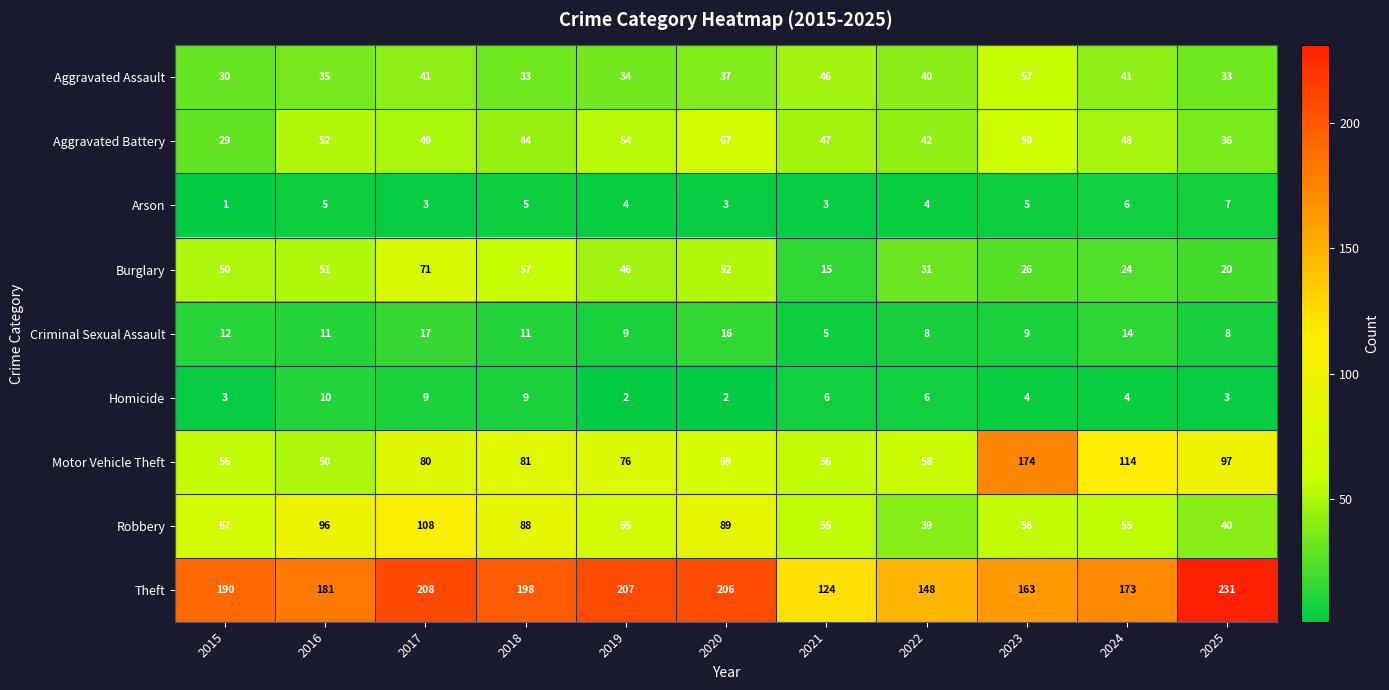

Which series has the widest spread of values?

Motor Vehicle Theft